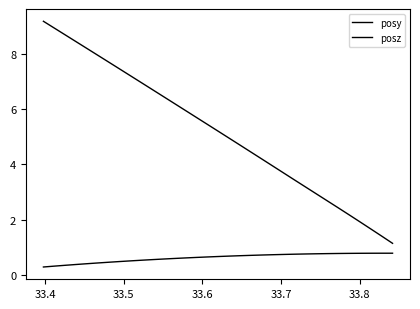

Rank the series by their maximum value, from lowest to highest.

posy, posz